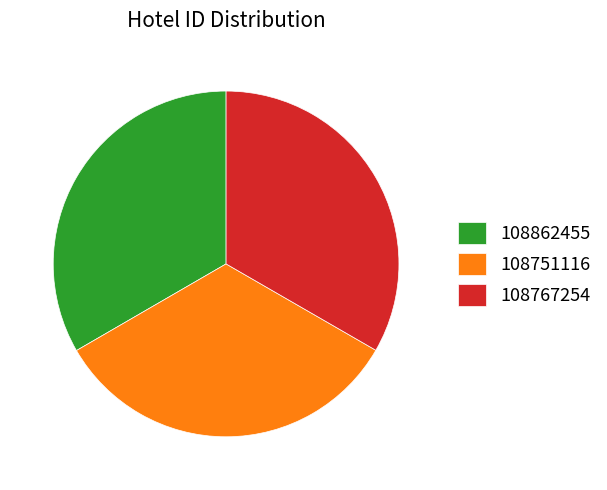

Approximately how many times larger is the value at 108767254 compared to 108862455?

1.0